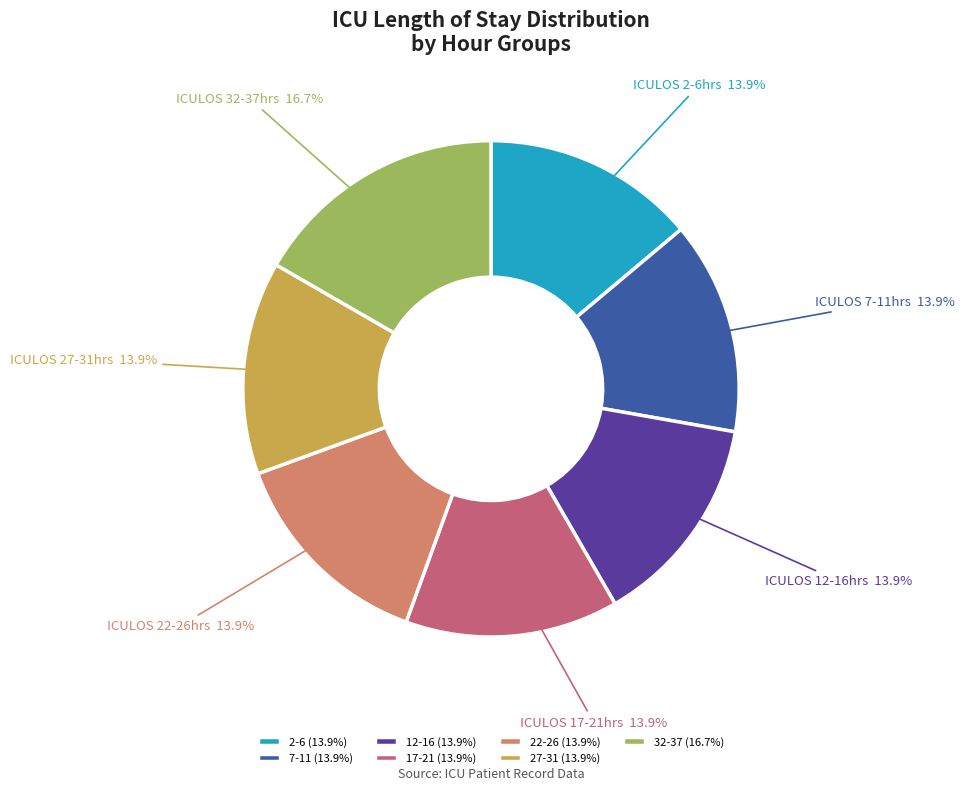

Is there a majority slice in this chart?

No